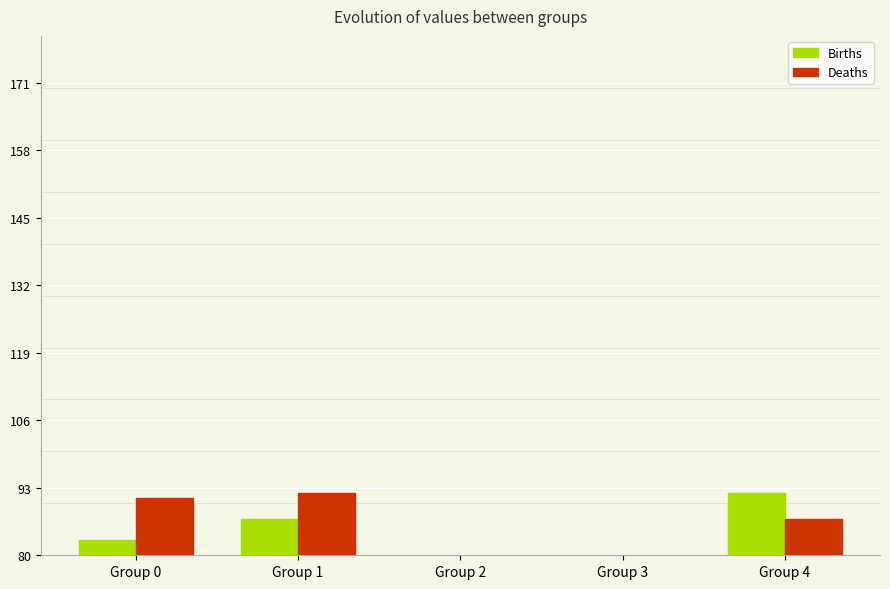

List the series in order of their peak value, lowest first.

Births, Deaths